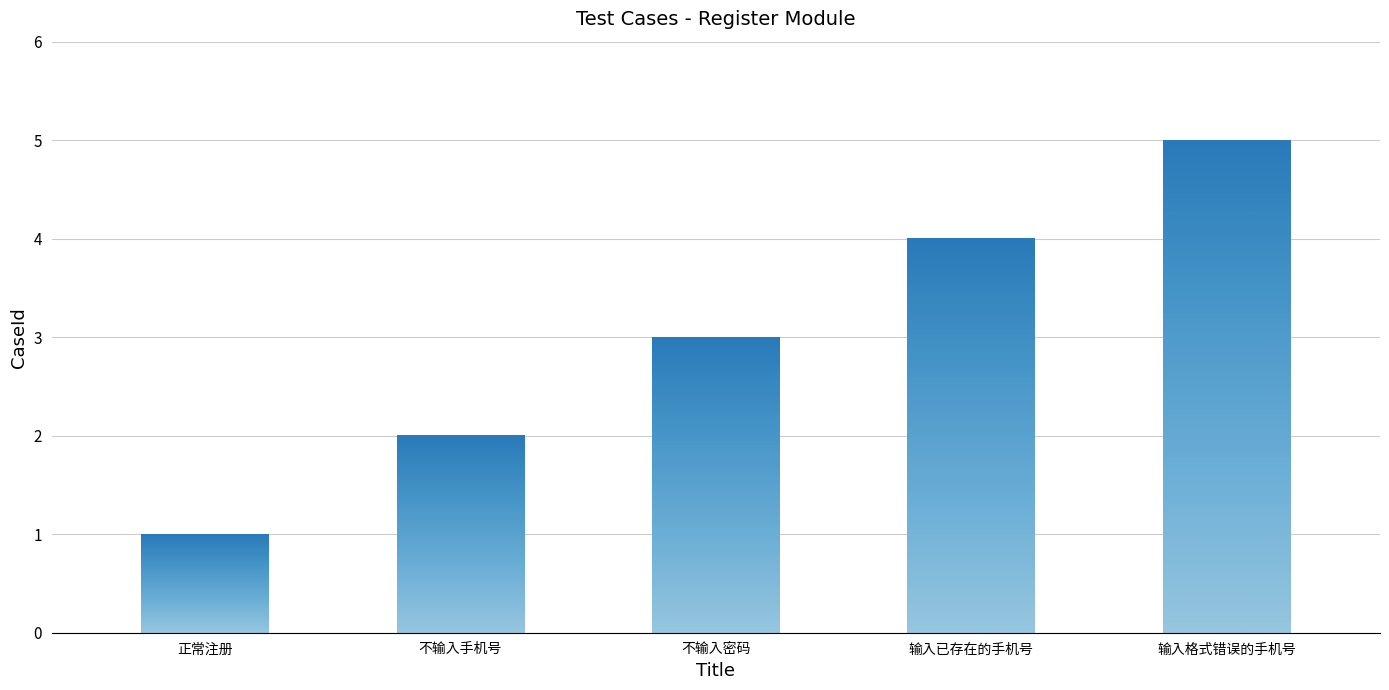

What is the maximum value shown in the chart?

5